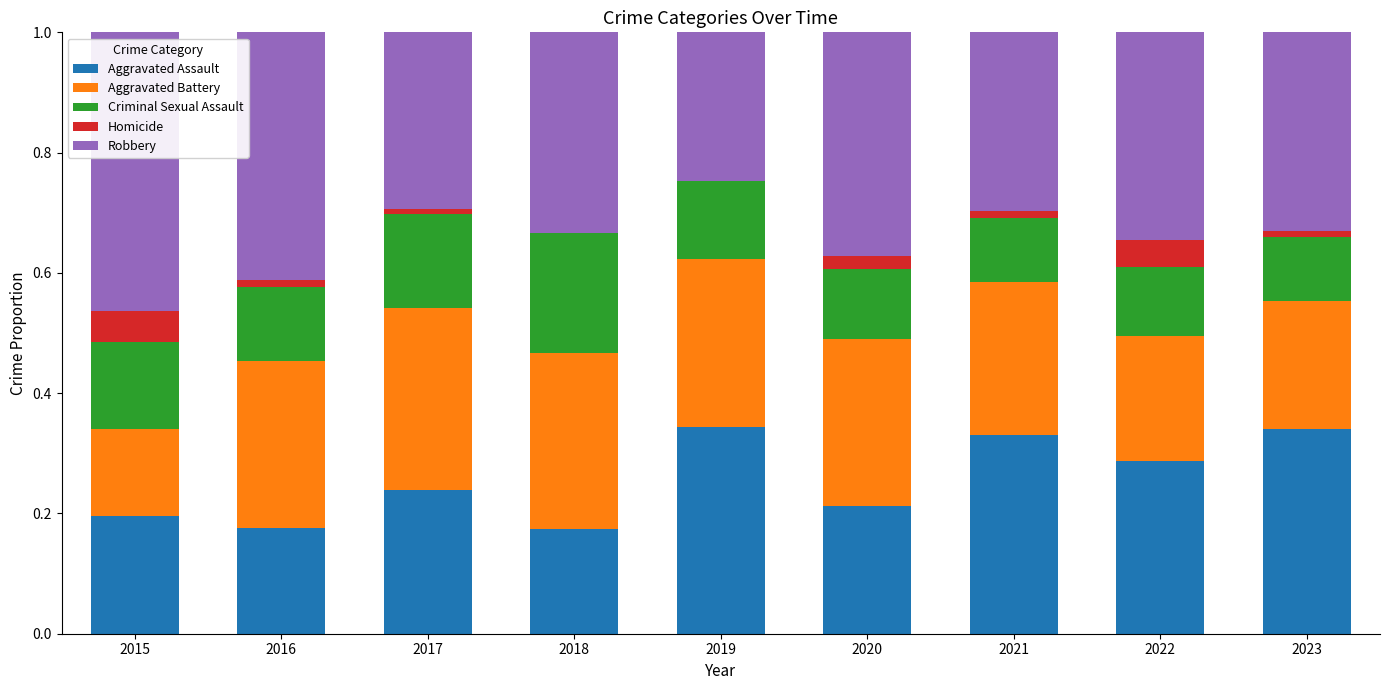

True or false: Aggravated Assault has a value of 0.2 at 2023.

False